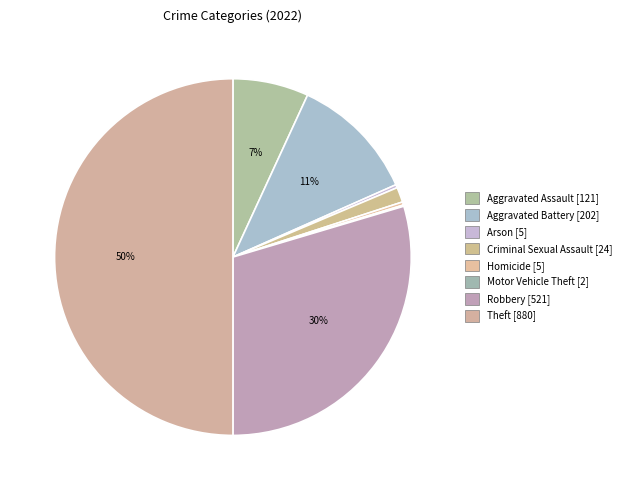

Does Arson account for over 50% of the chart?

No